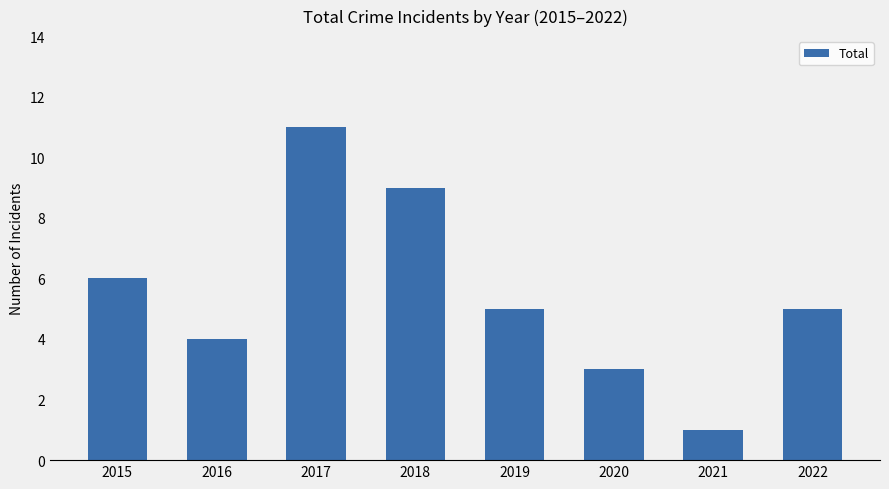

Which category has the lowest value across all series?

2021